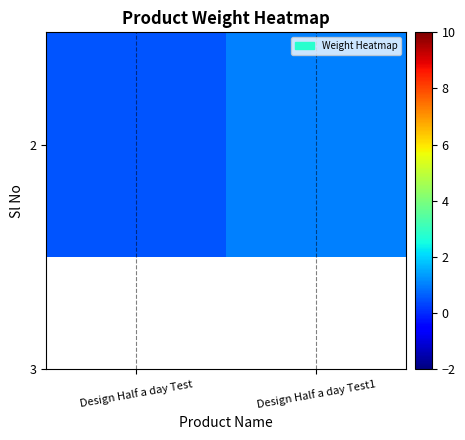

What value does the data have at Design Half a day Test?

0.5